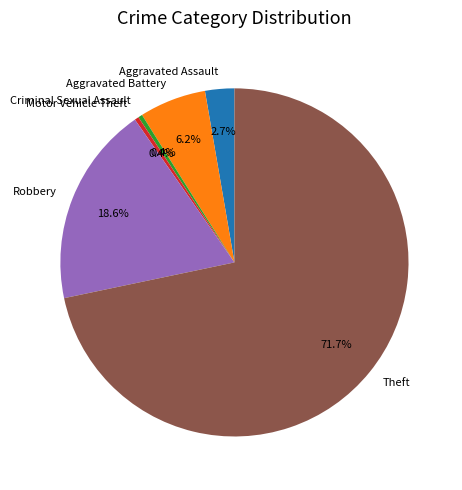

Between Criminal Sexual Assault and Theft, which is larger?

Theft